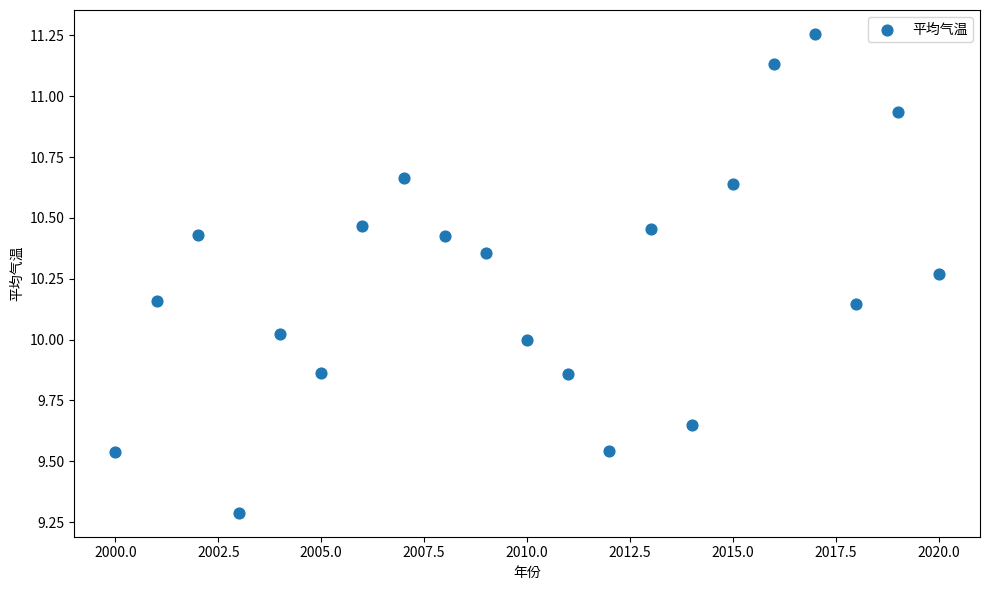

What is the range of X values (max minus min)?

20.0